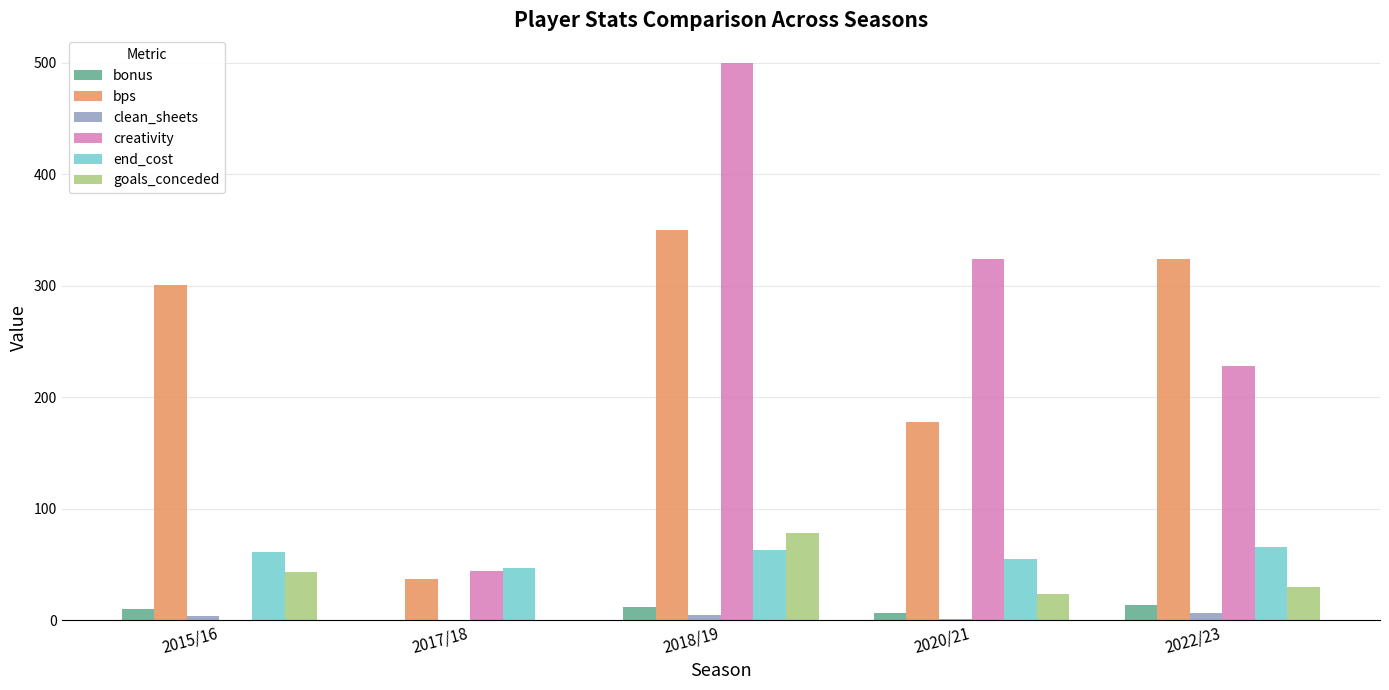

At which category is the sum across all series the highest?

2018/19